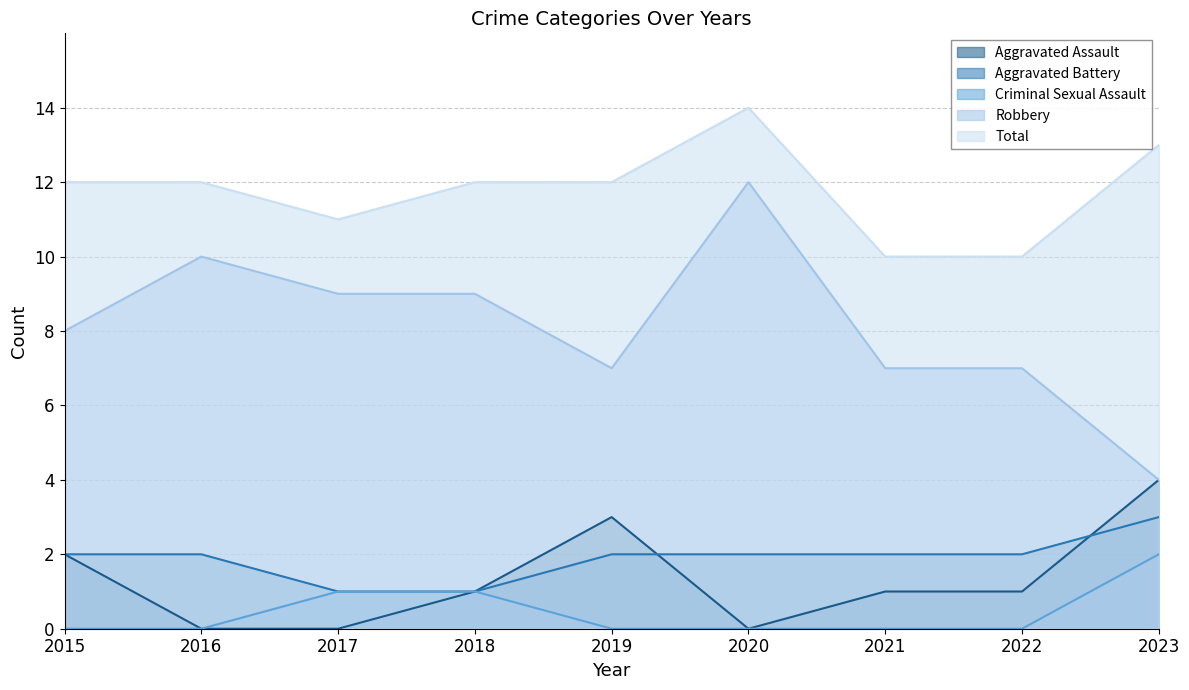

At which category does Robbery reach its first local valley?

2019